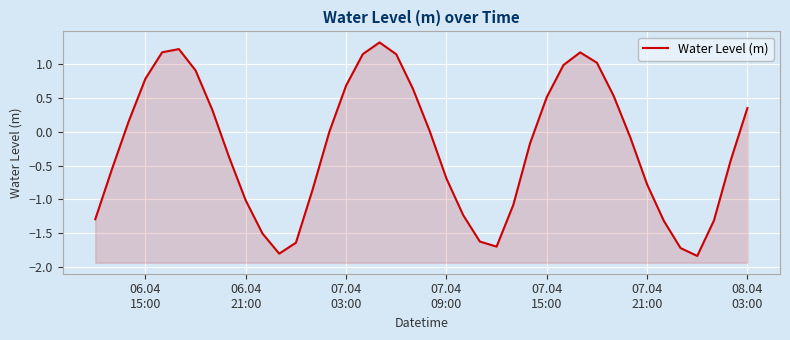

Reading left to right, what are all the values shown in this chart?

-1.3	-0.6	0.2	0.8	1.2	1.2	0.9	0.3	-0.4	-1.0	-1.5	-1.8	-1.6	-0.9	-0.0	0.7	1.1	1.3	1.1	0.6	0.0	-0.7	-1.2	-1.6	-1.7	-1.1	-0.2	0.5	1.0	1.2	1.0	0.5	-0.1	-0.8	-1.3	-1.7	-1.8	-1.3	-0.4	0.3